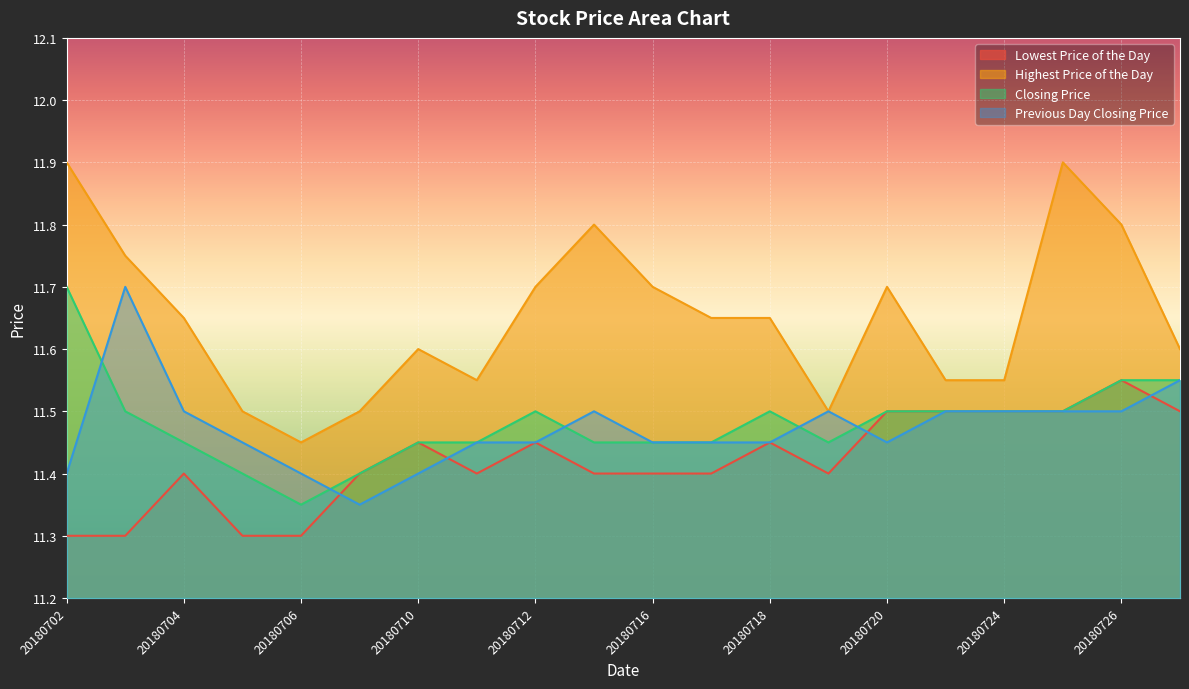

What is the value of the Previous Day Closing Price point at the 4th from the left?

11.4